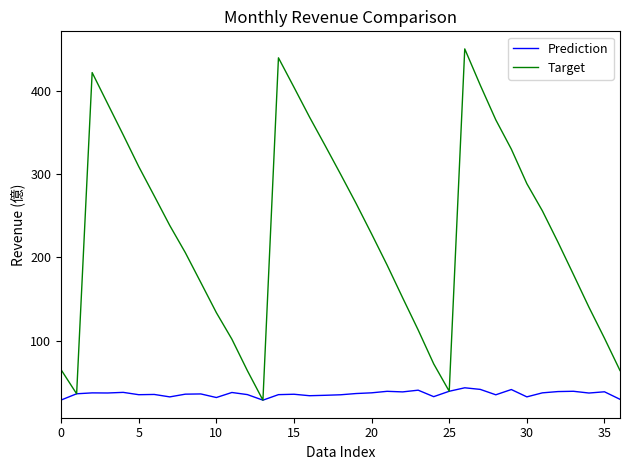

What are all the series names shown in the legend?

Prediction, Target